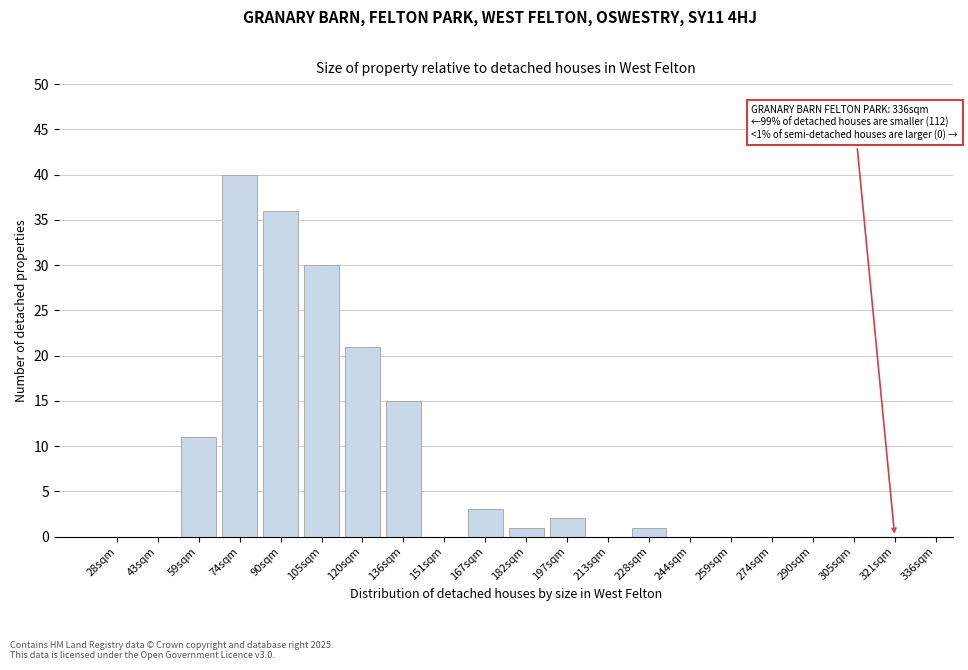

Reading right to left, extract all data points from this chart.

321sqm=0	305sqm=0	290sqm=0	274sqm=0	259sqm=0	244sqm=0	228sqm=1	213sqm=0	197sqm=2	182sqm=1	167sqm=3	151sqm=0	136sqm=15	120sqm=21	105sqm=30	90sqm=36	74sqm=40	59sqm=11	43sqm=0	28sqm=0